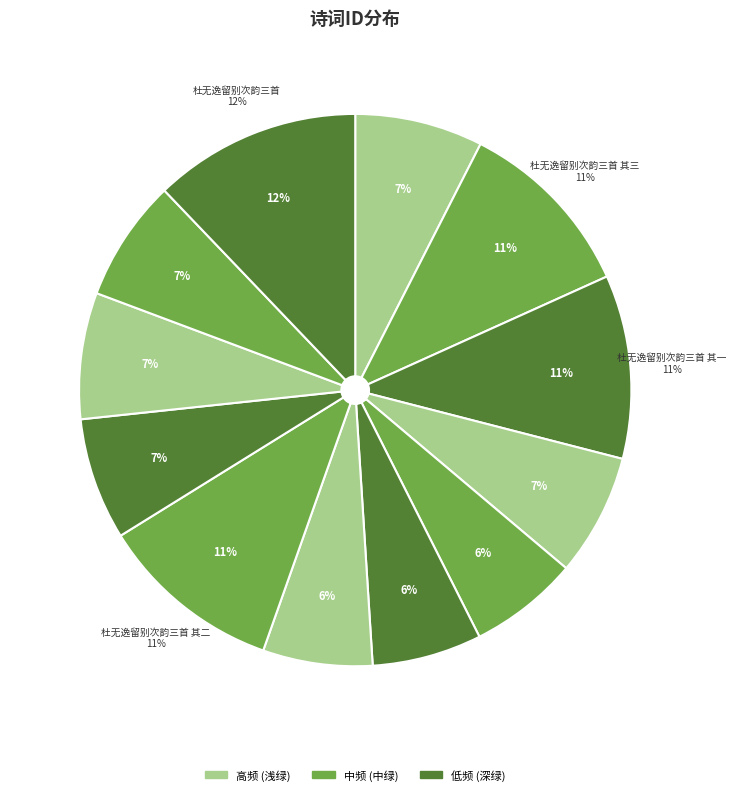

To the nearest percent, what percentage of the pie is 杜无逸留别次韵三首 其一?

11%